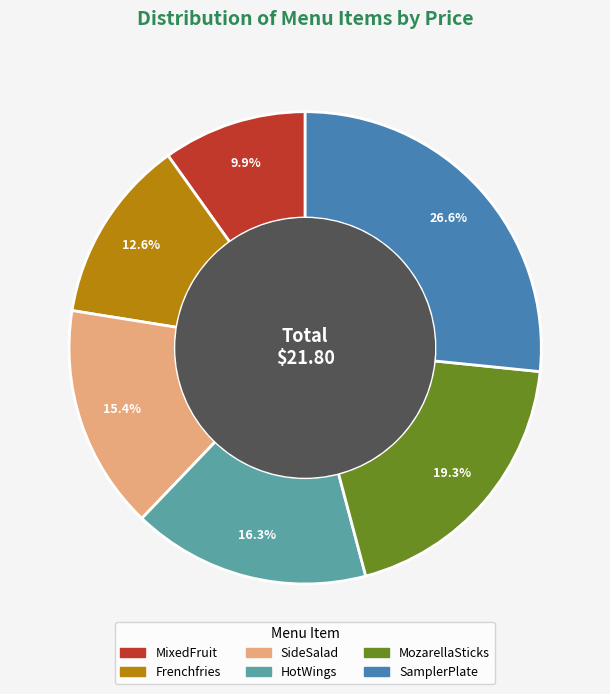

To the nearest percent, what portion does Frenchfries represent?

13%